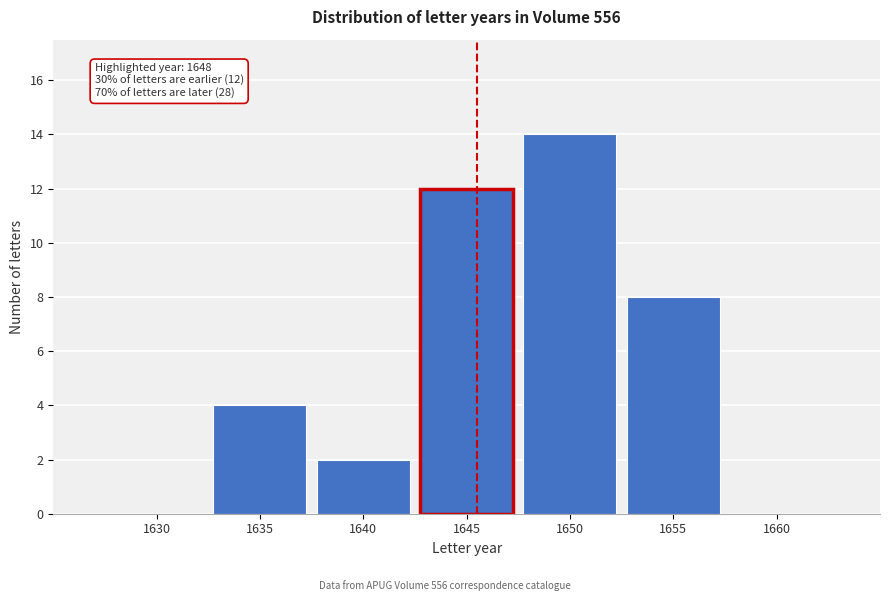

Reading left to right, transcribe all the data shown in this chart.

1630=0	1635=4	1640=2	1645=12	1650=14	1655=8	1660=0